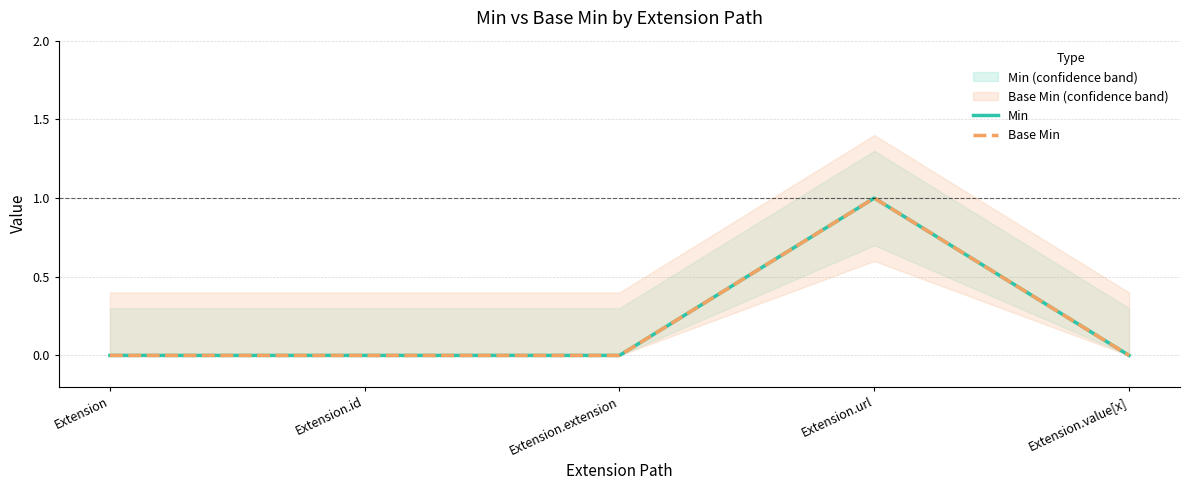

What is the label of the 1st point from the left?

Extension